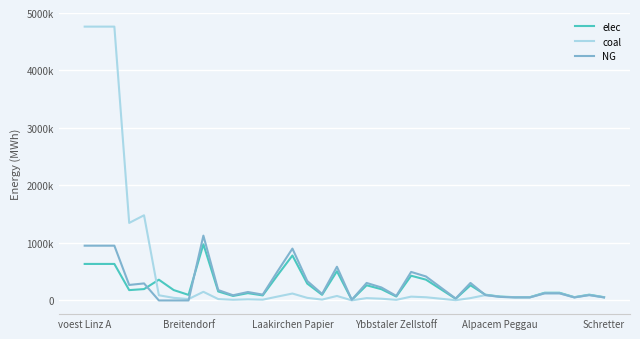

What are all the series names shown in the legend?

elec, coal, NG